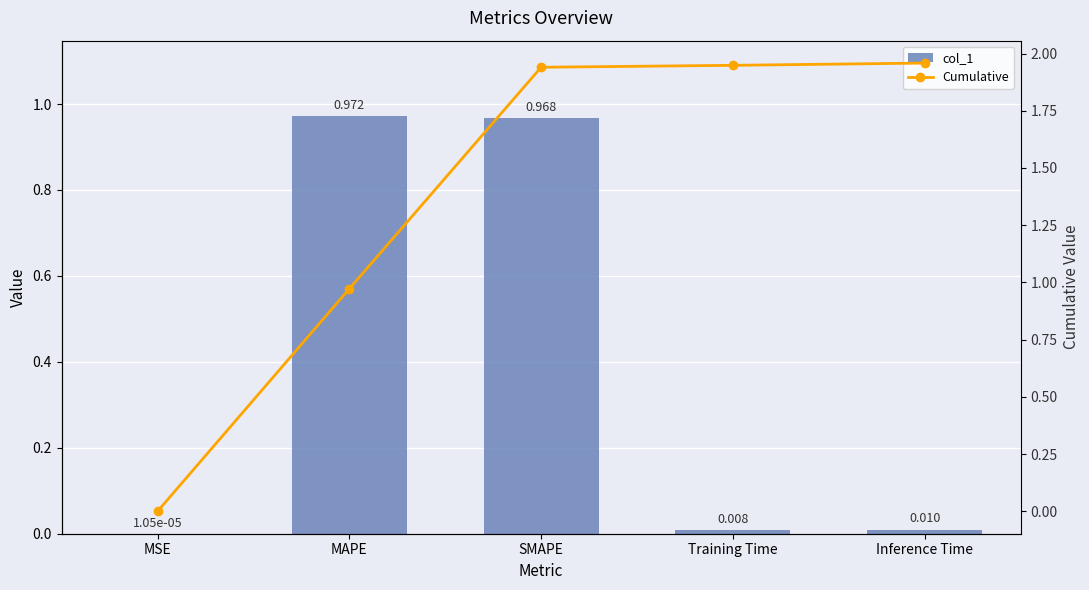

Is the value of col_1 at SMAPE greater than the value of Cumulative at SMAPE?

No